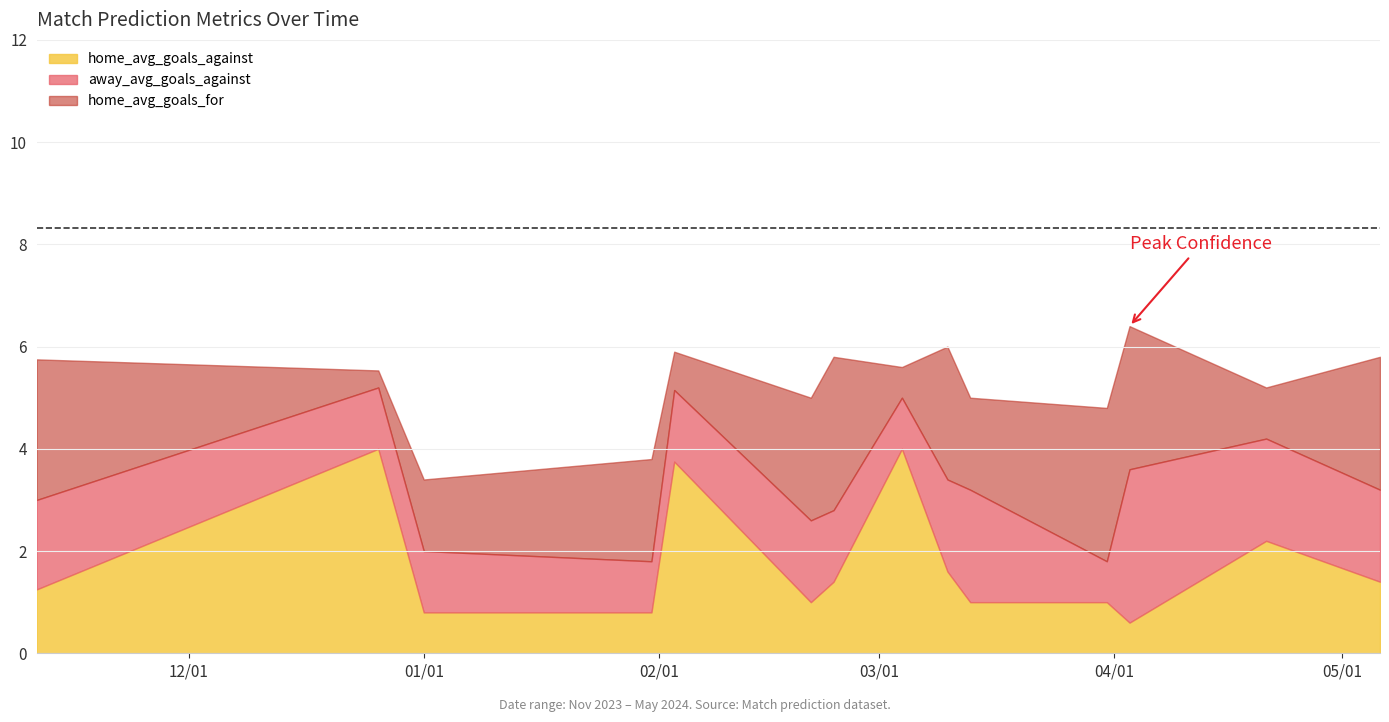

Does the chart have visible grid lines?

Yes